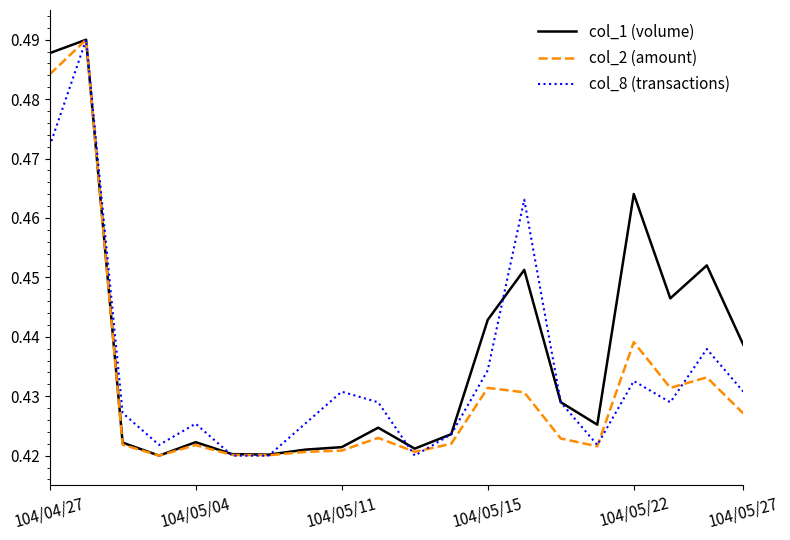

List the series in order of their overall mean, lowest first.

col_2 (amount), col_8 (transactions), col_1 (volume)